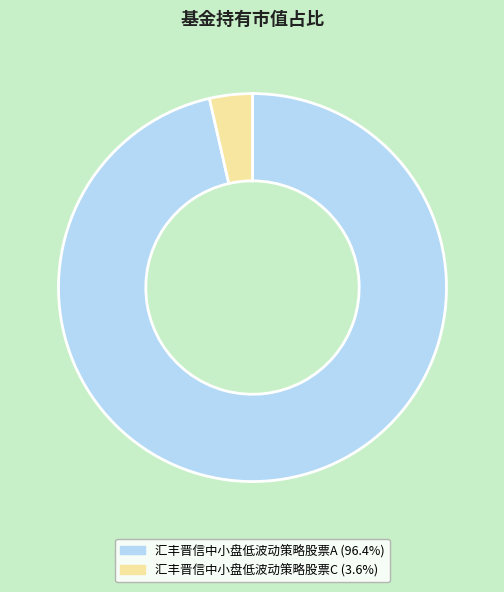

Is 汇丰晋信中小盘低波动策略股票C the majority of the pie?

No